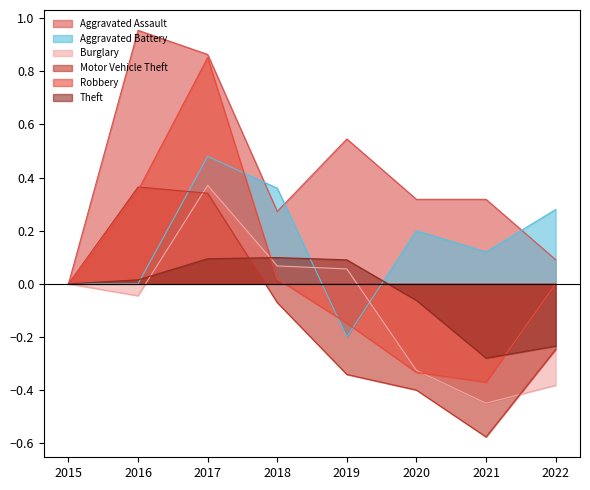

In Robbery, how many points are lower than both neighbors (excluding endpoints)?

1